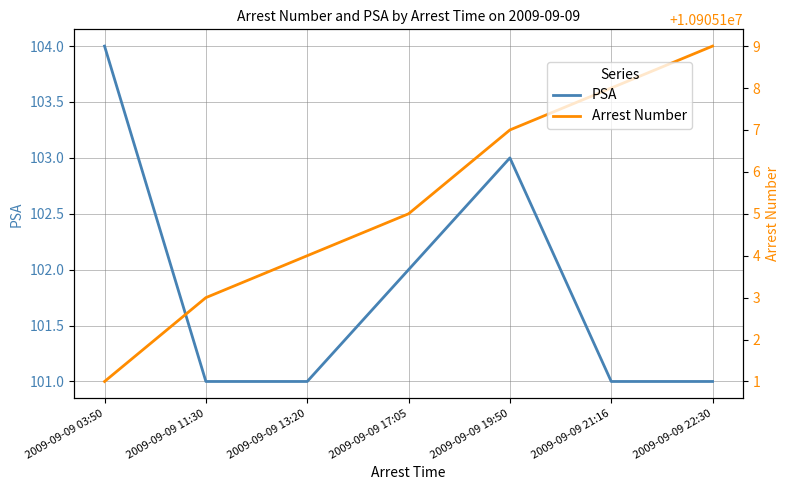

Between 2009-09-09 22:30 and 2009-09-09 11:30, which is larger?

2009-09-09 22:30